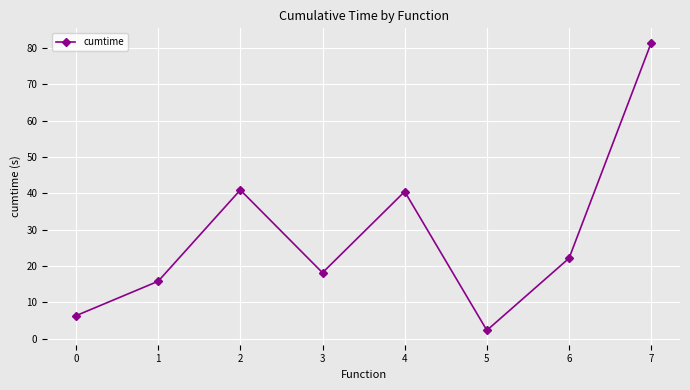

What value does the data have at 1?

15.8